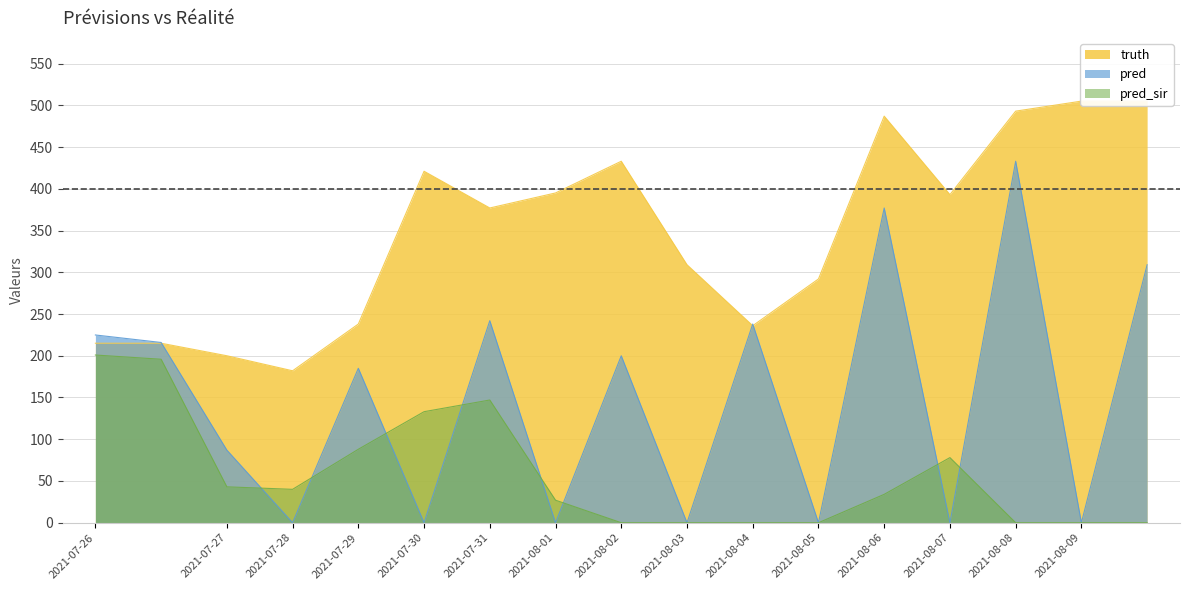

Does the chart display data point markers on the line(s)?

No